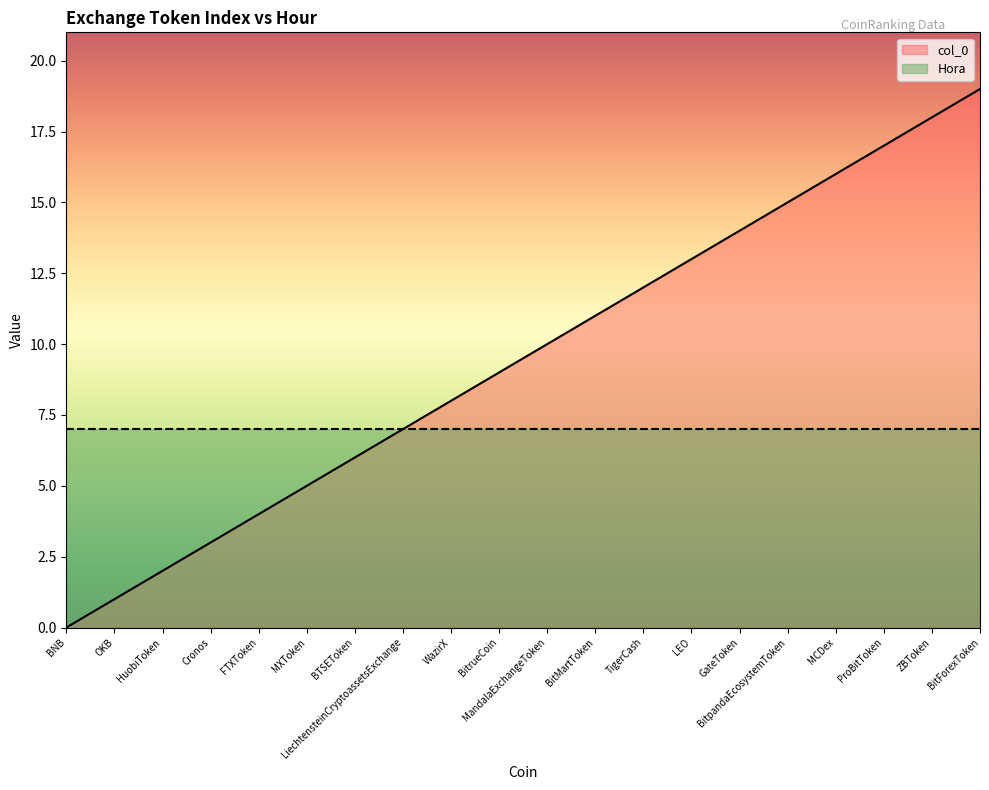

What is the label of the 1st point from the left?

BNB